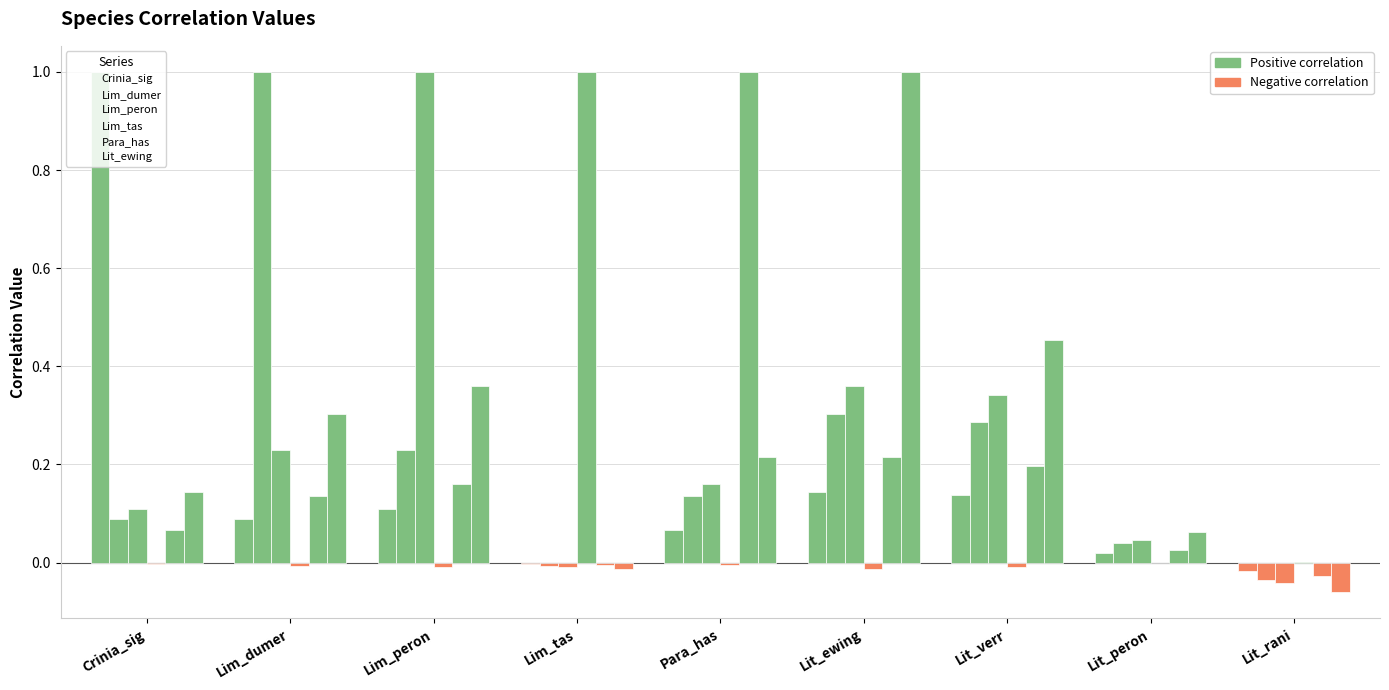

How many groups of bars are there?

9